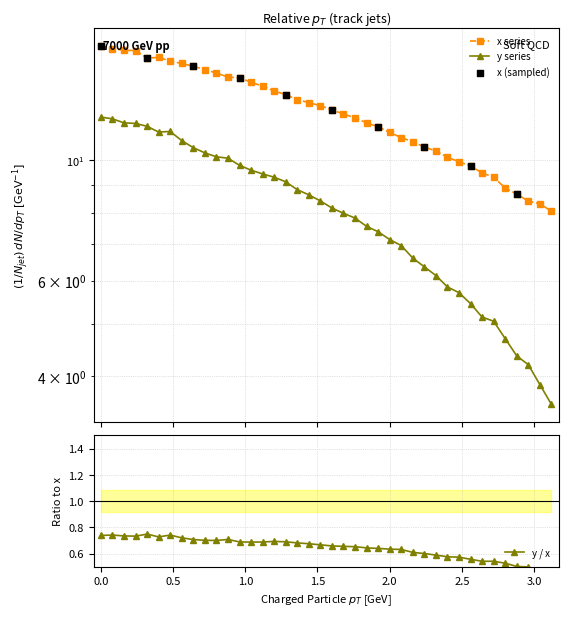

Which series has the largest total across all categories?

x